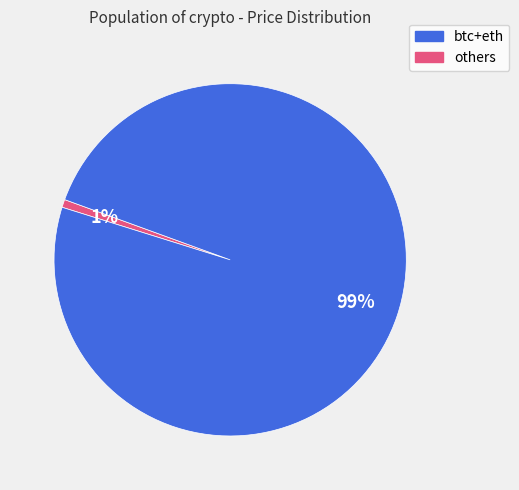

To the nearest percent, what is the average slice percentage?

50%